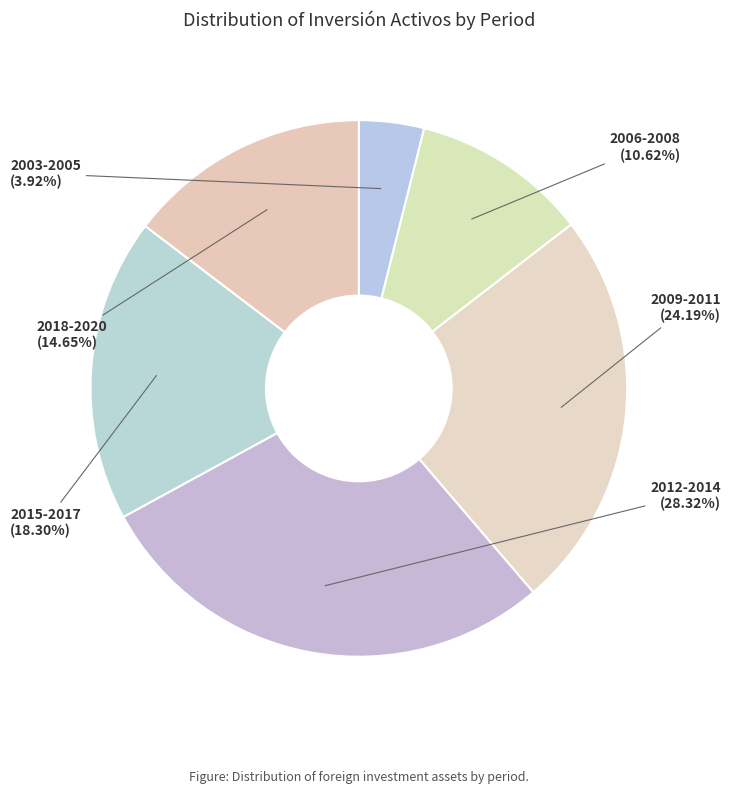

Rank the categories by value from lowest to highest.

2003-2005, 2006-2008, 2018-2020, 2015-2017, 2009-2011, 2012-2014